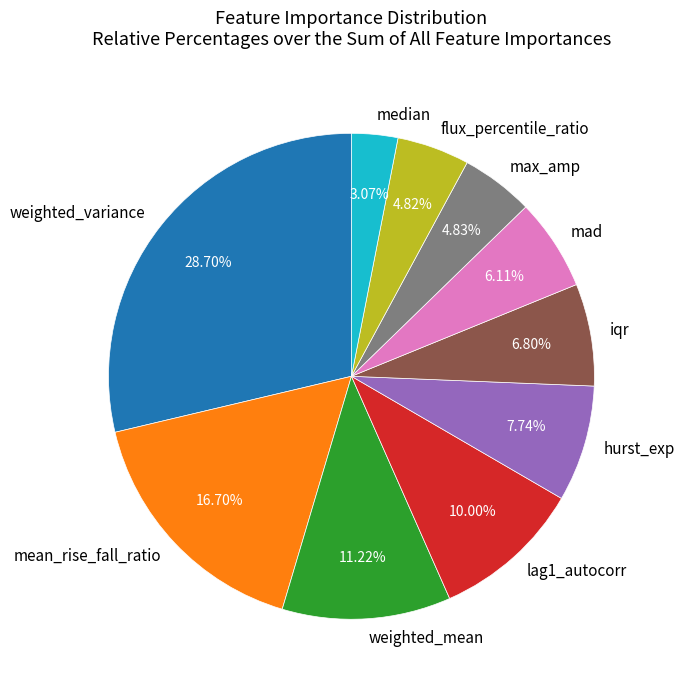

The flux_percentile_ratio slice represents 5% of the pie. True or false?

True